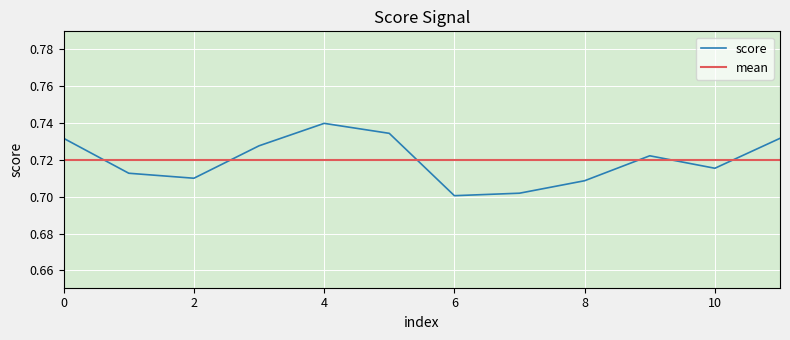

What is the value of the 8th point from the left?

0.7